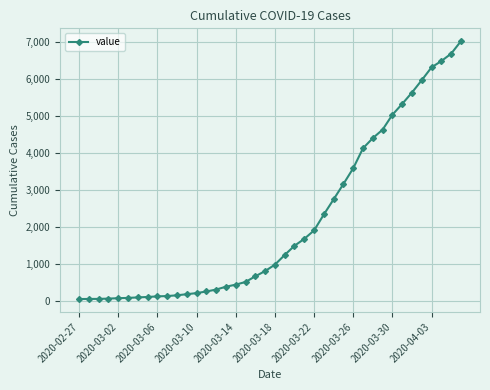

How many series are shown in this chart?

1